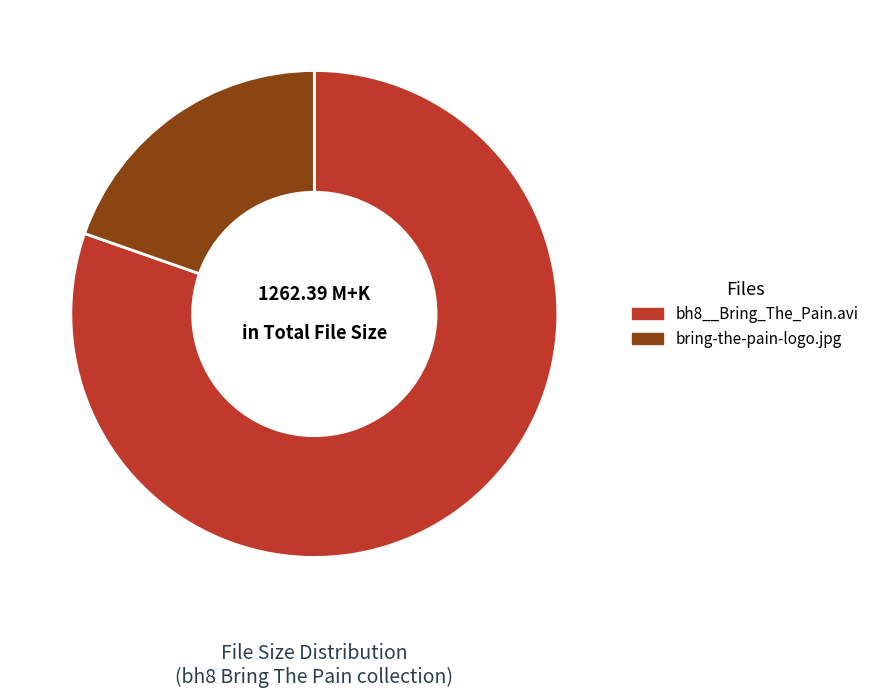

Rank the categories by value from highest to lowest.

bh8__Bring_The_Pain.avi, bring-the-pain-logo.jpg